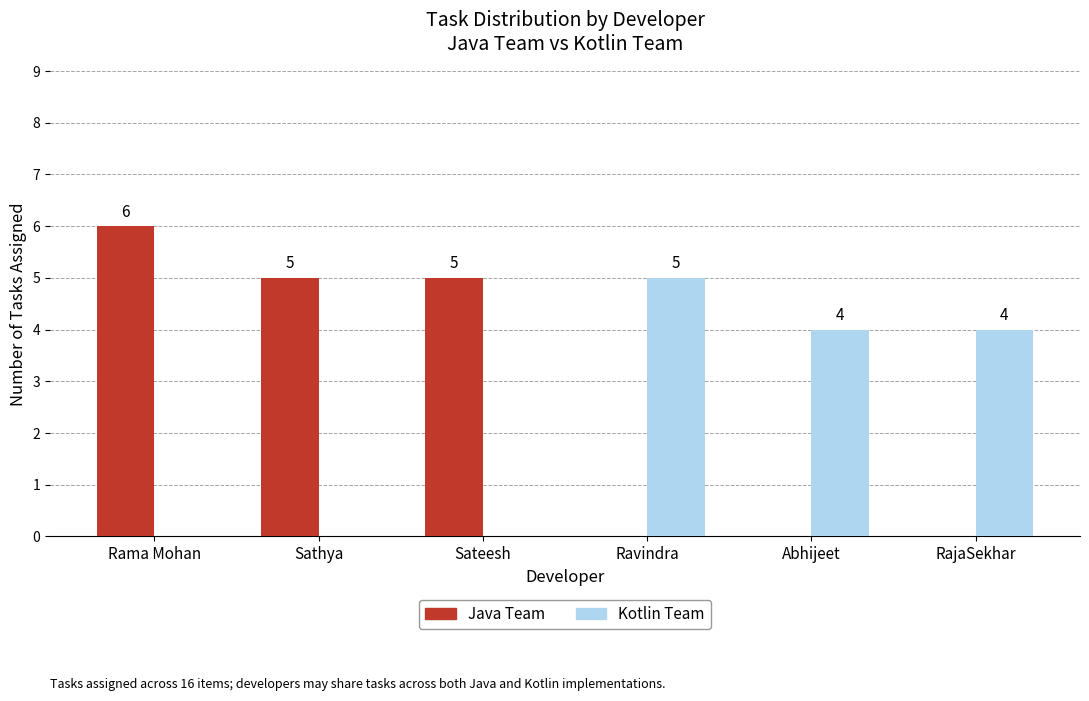

Where does the Java Team series first go above 5?

Rama Mohan